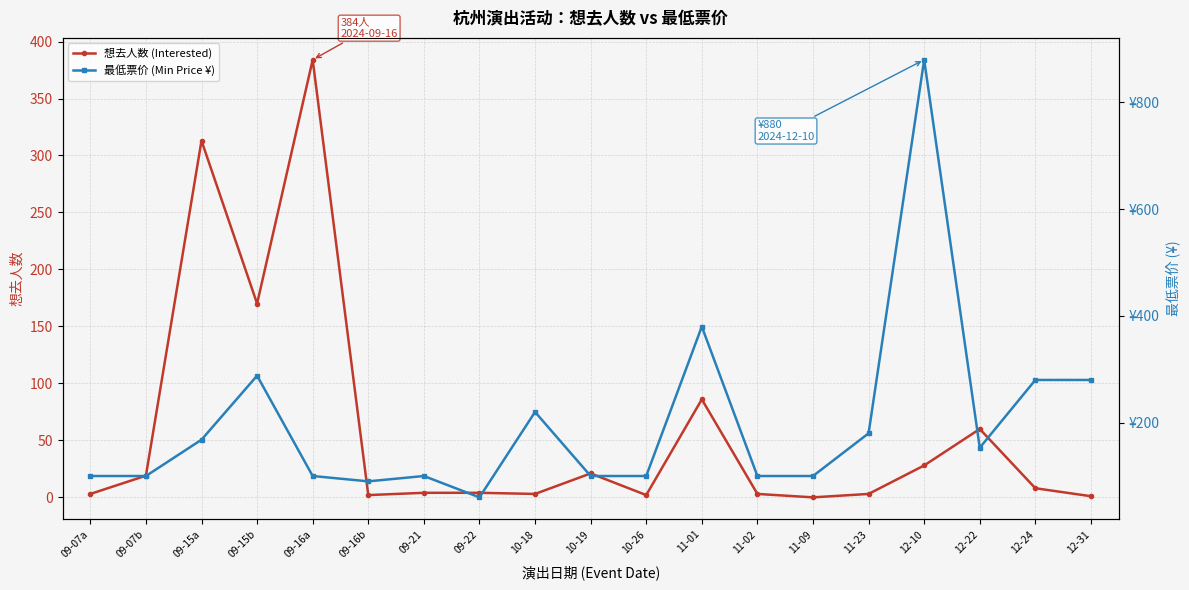

What is the difference between the 最低票价 (Min Price ¥) values at 12-31 and 10-18?

60